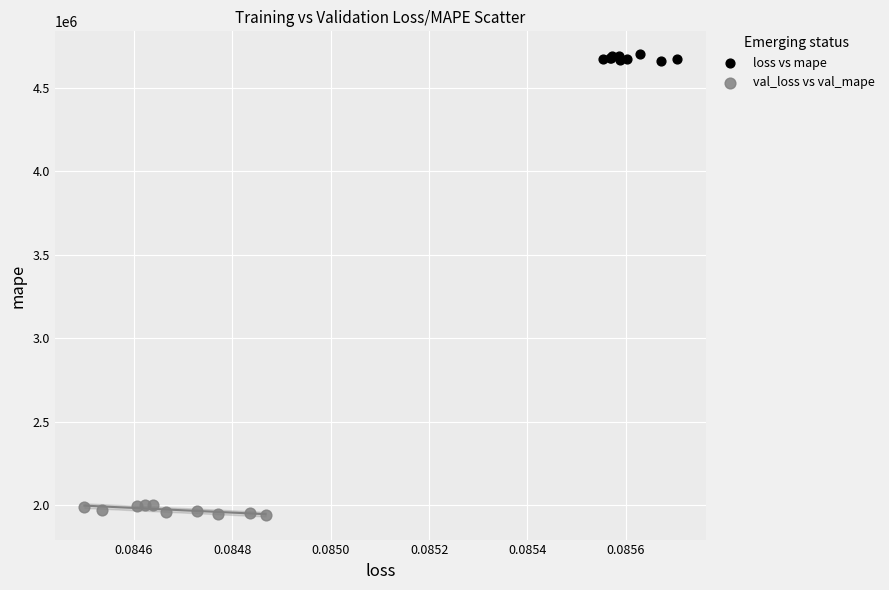

Which series reaches the minimum Y coordinate?

val_loss vs val_mape